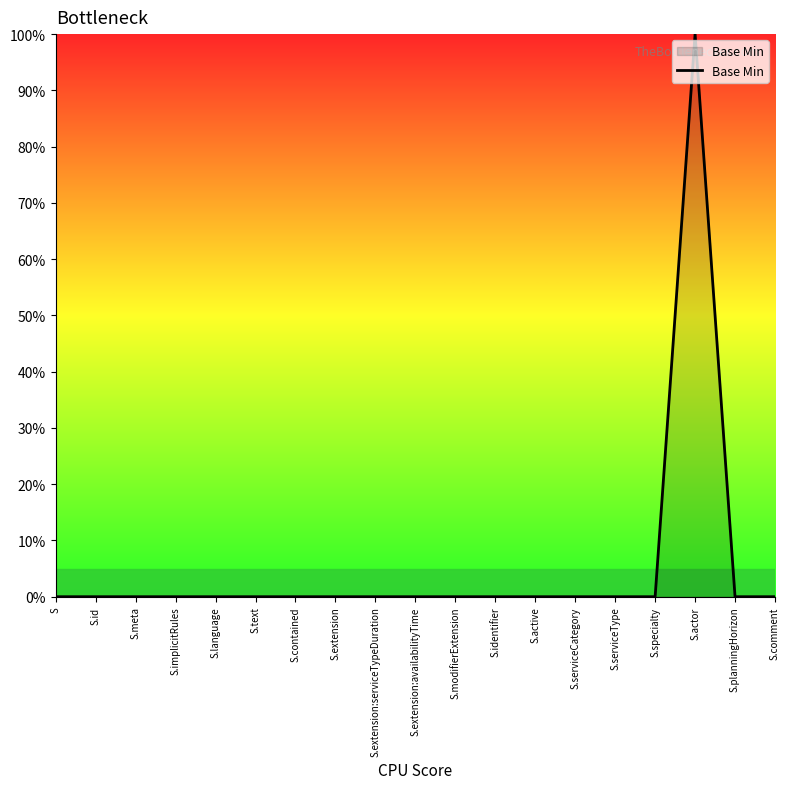

Does the chart have visible grid lines?

No